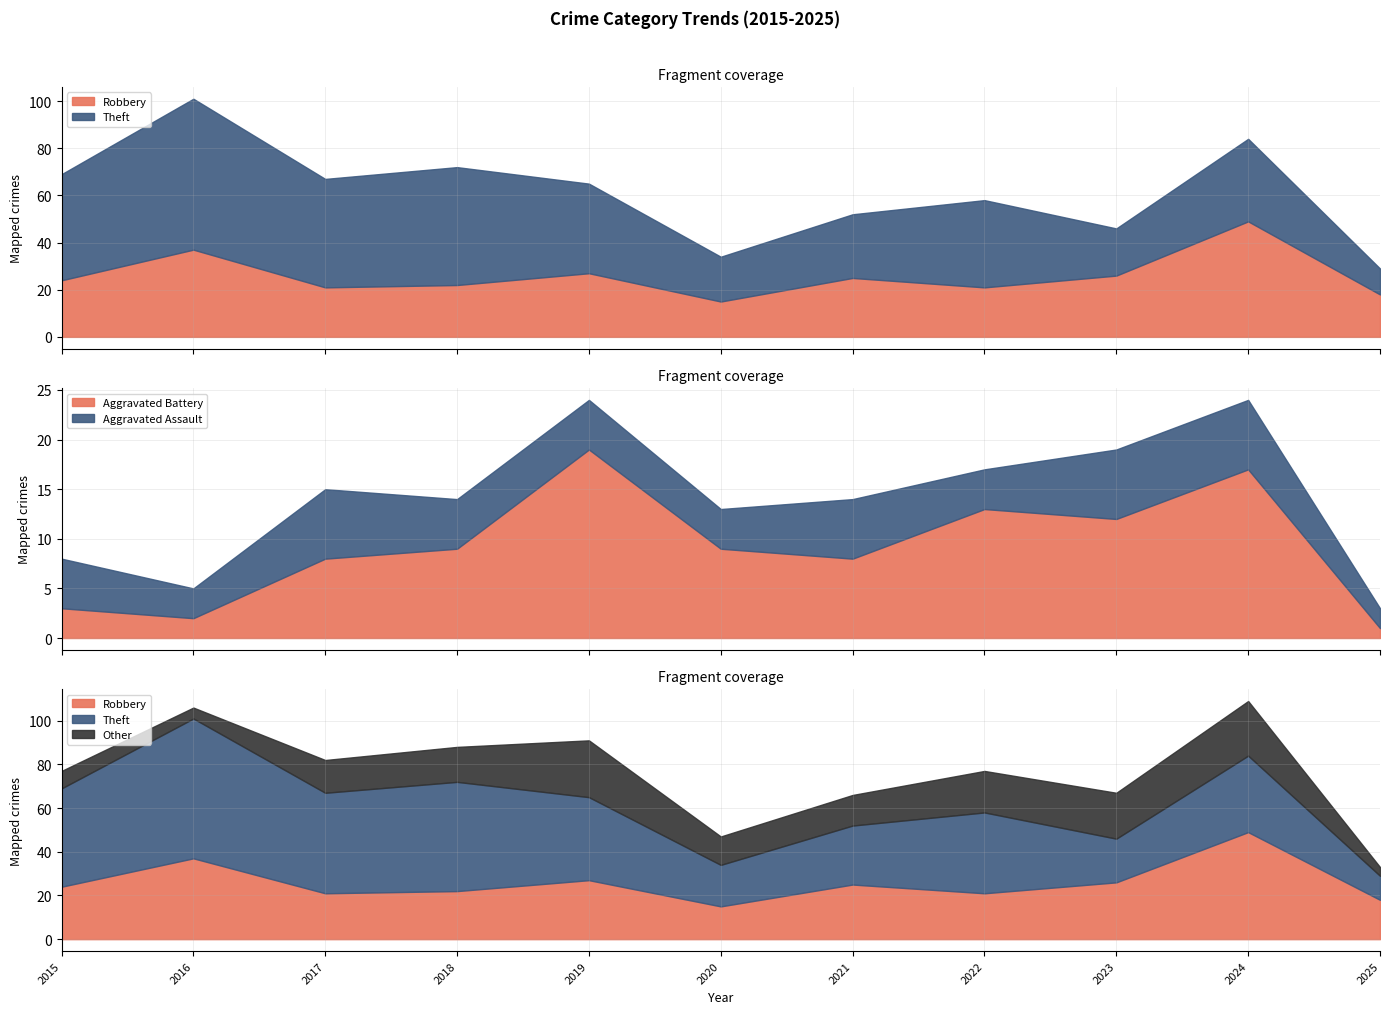

What is the value of the Theft point at the 4th from the left?

50